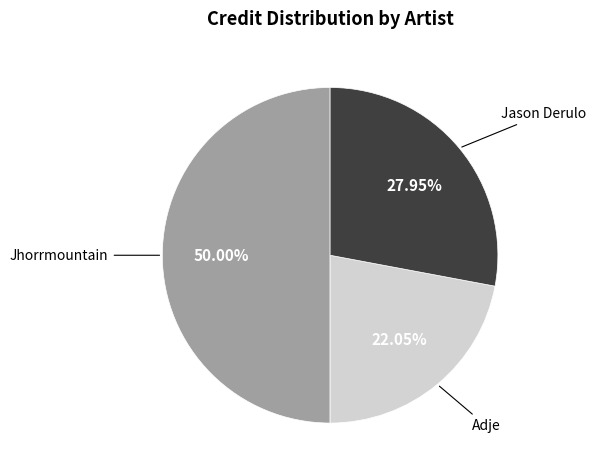

Do Adje and Jhorrmountain together represent more than half of the pie?

Yes